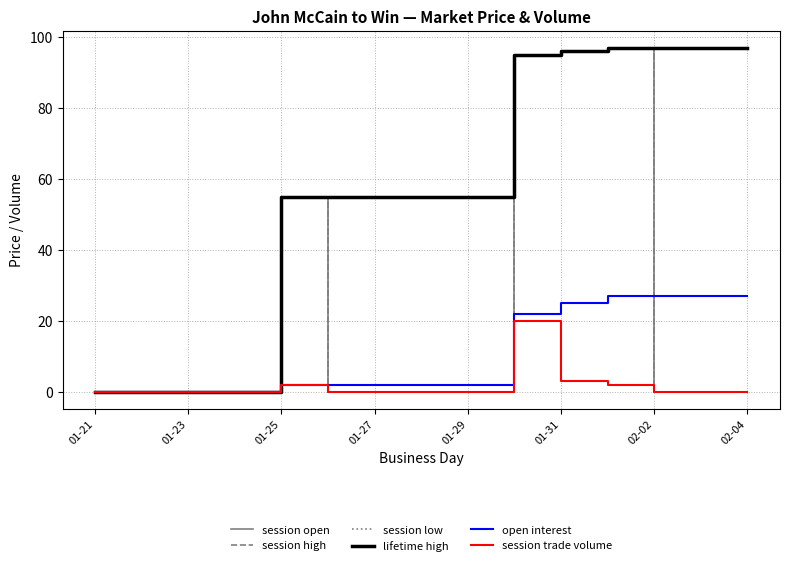

Does the chart display data point markers on the line(s)?

No